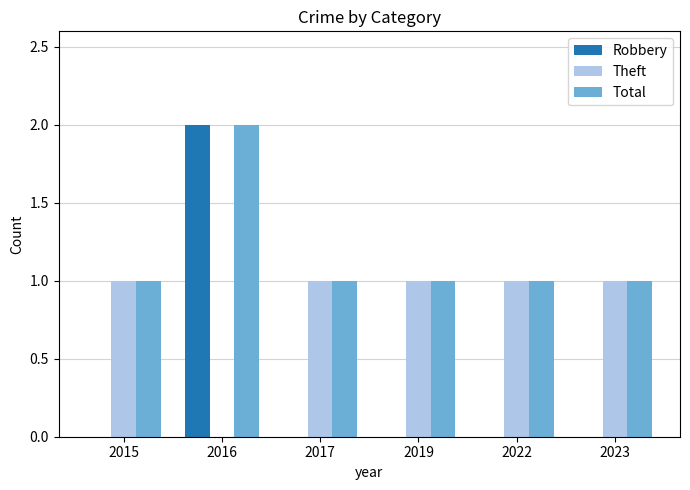

What is the spread (max minus min) of values at 2017?

1